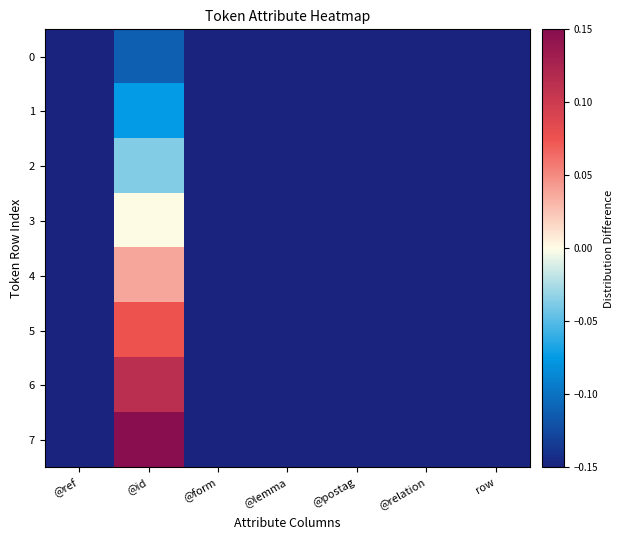

At how many categories does at least one series exceed 0?

1